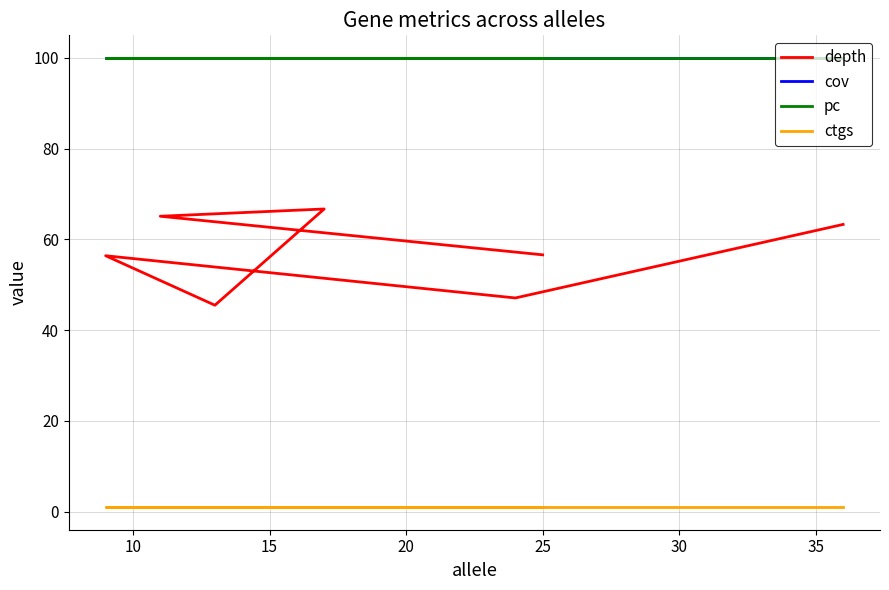

The cov series shows 100.0 at 25. True or false?

True